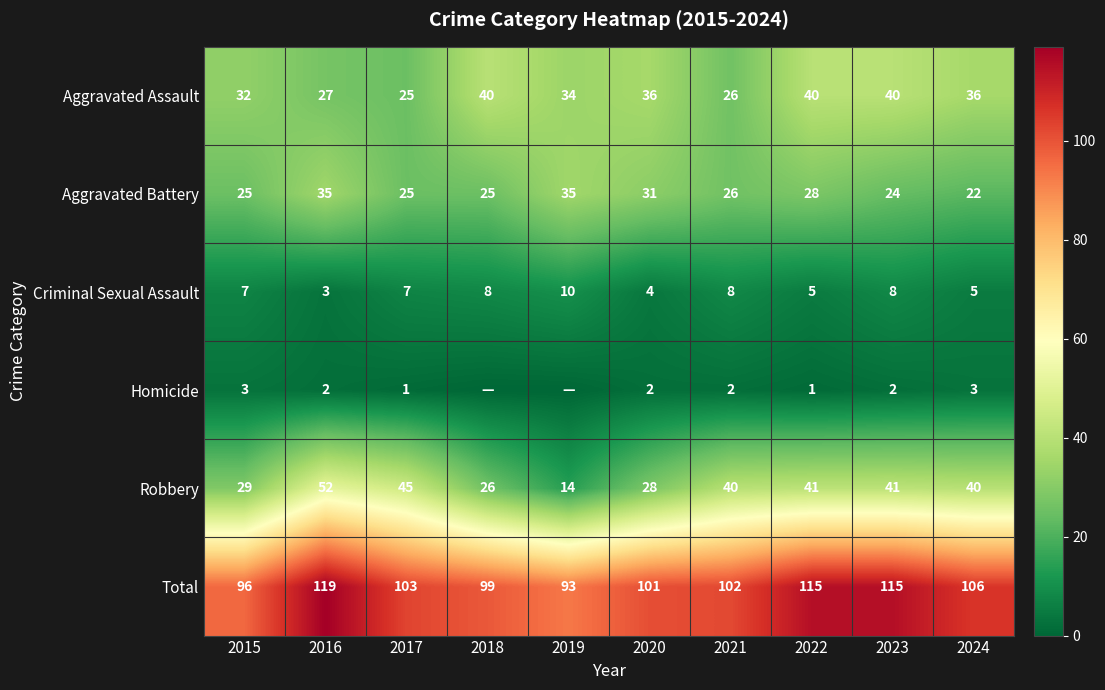

What is the minimum value for Total?

93